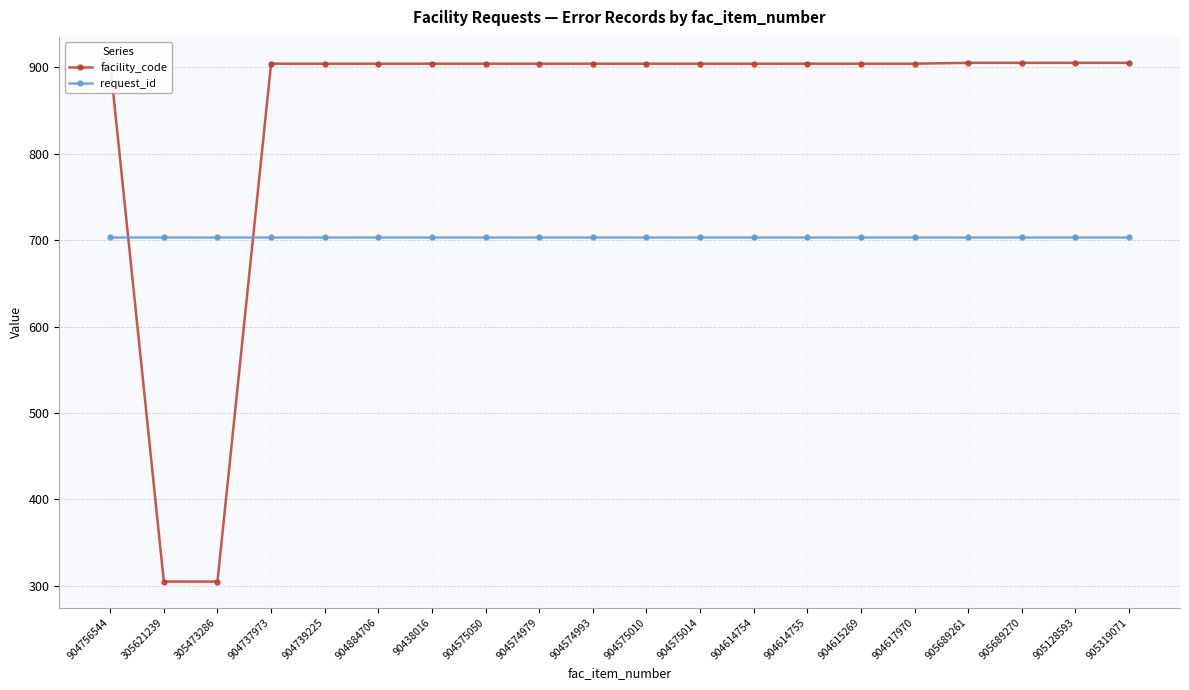

What is the highest value of the request_id series?

704